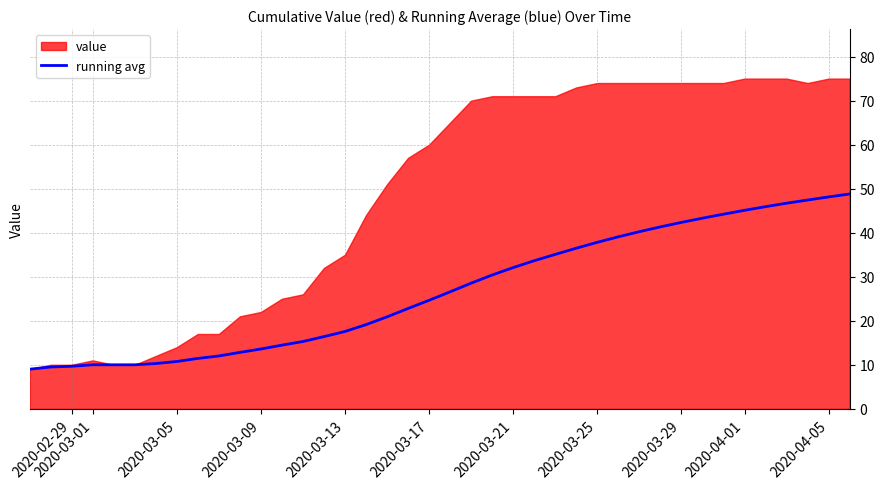

True or false: the data shows 4.5 at 2020-03-17.

False